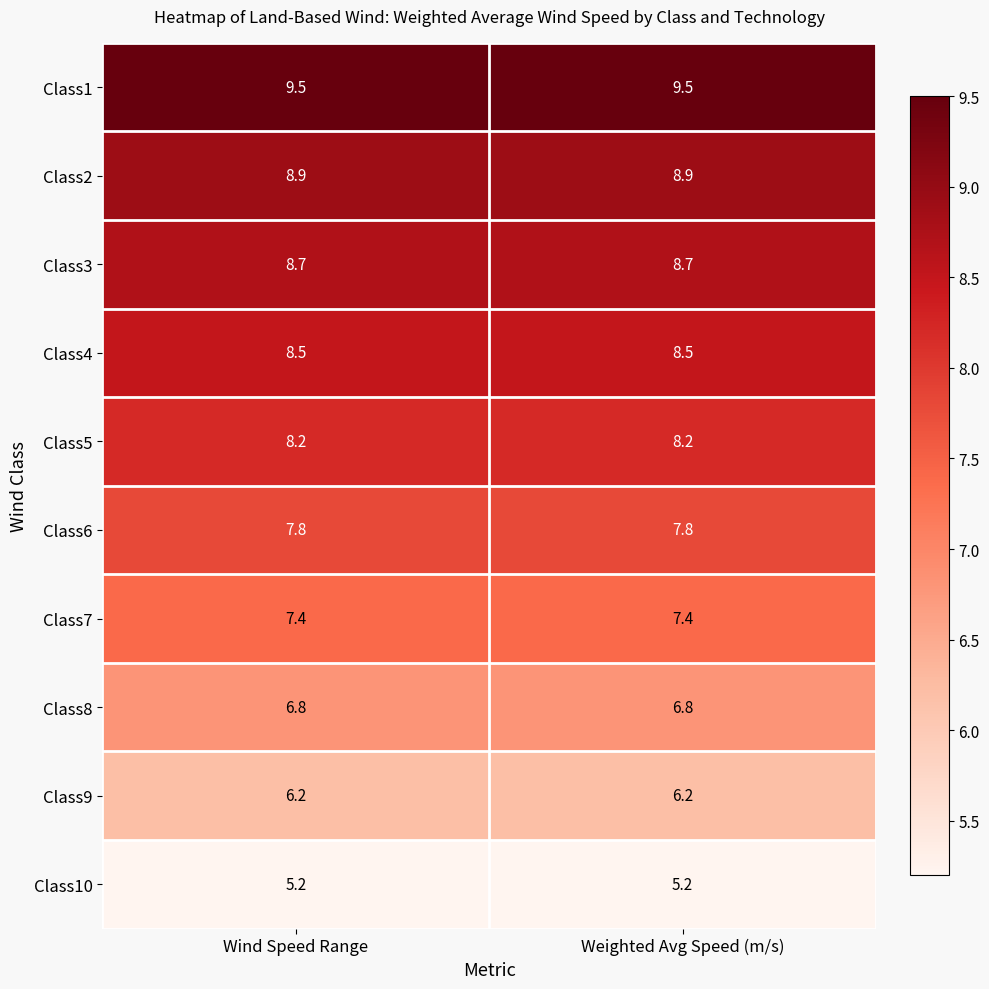

How many categories are shown in the chart?

2